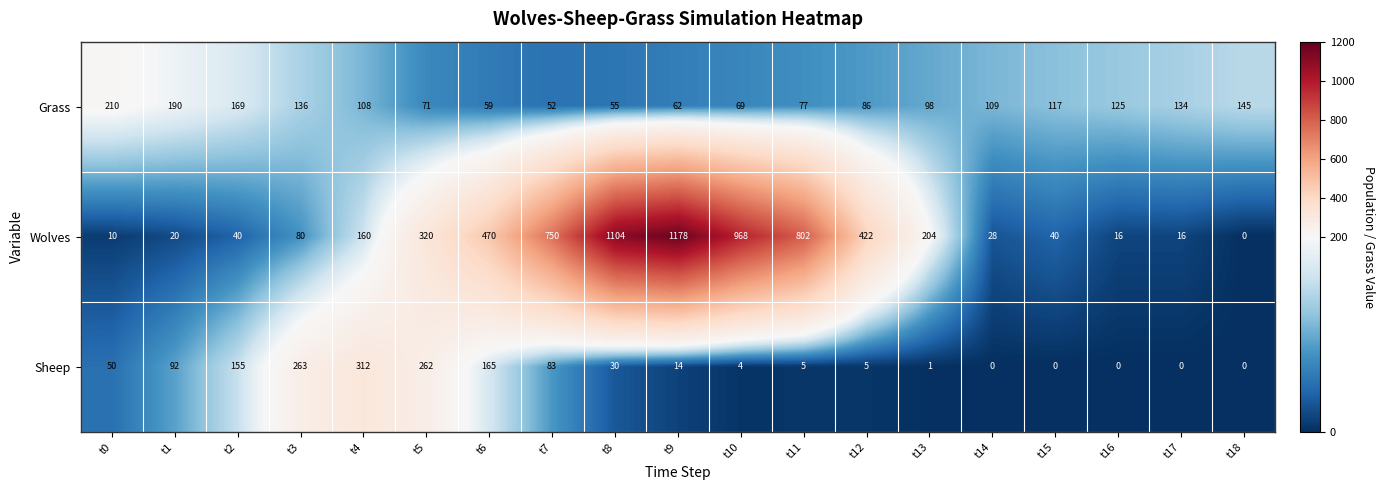

At which category is the sum across all series the highest?

t9